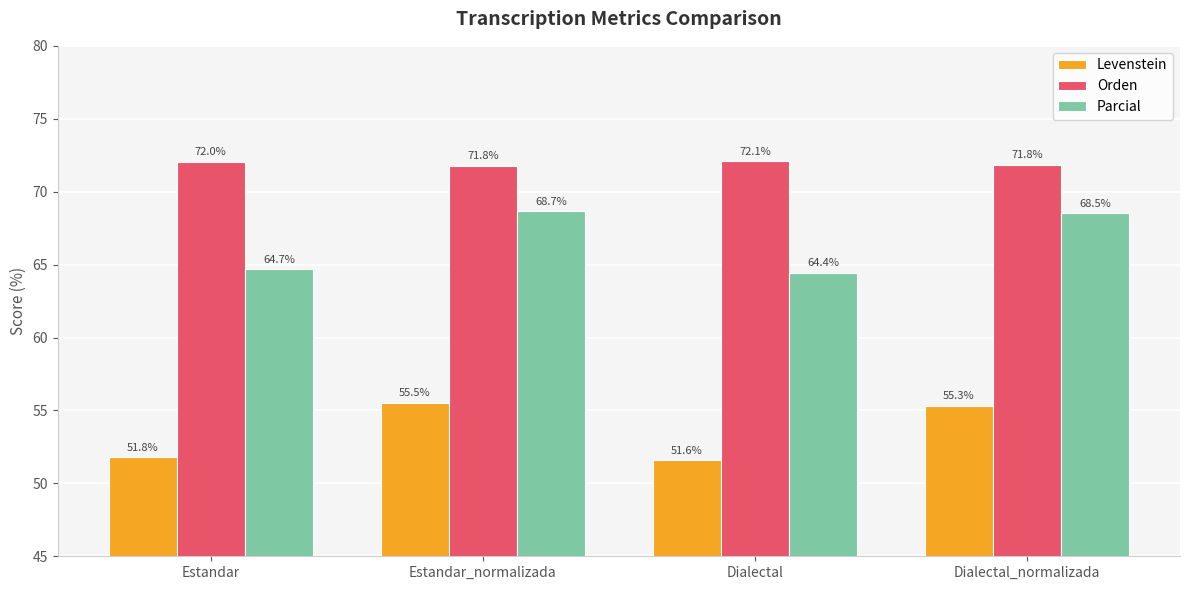

How many data points in Parcial are above 68?

2